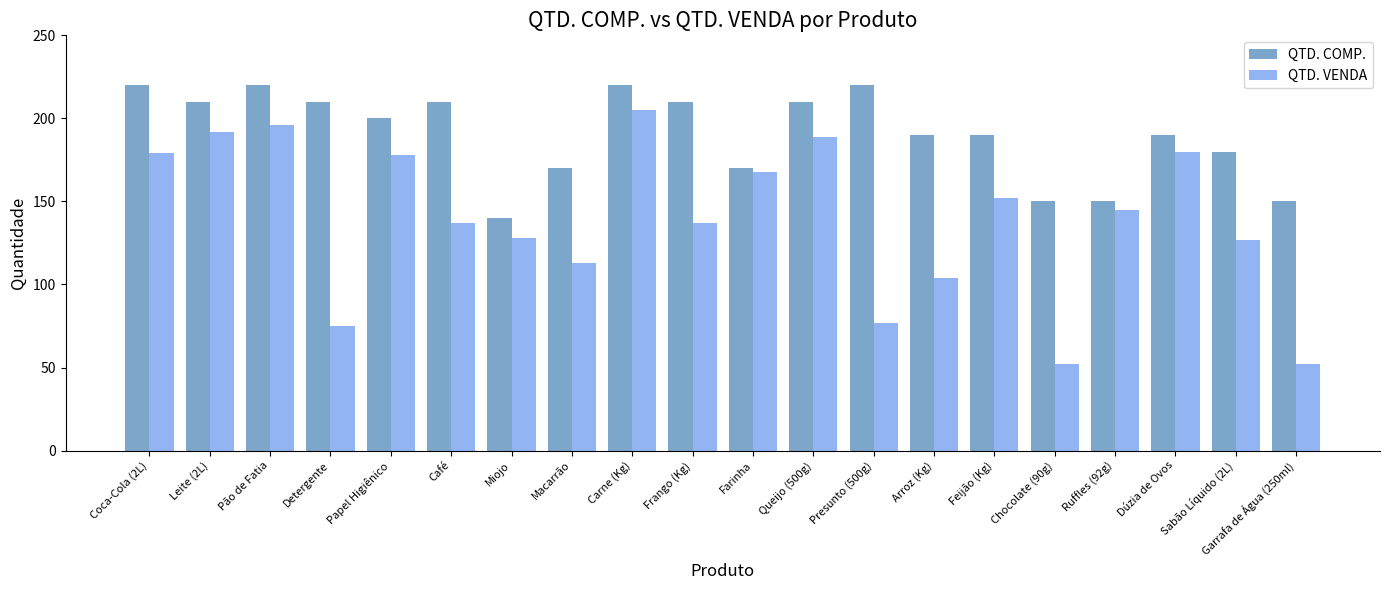

What is the minimum value for QTD. VENDA?

52